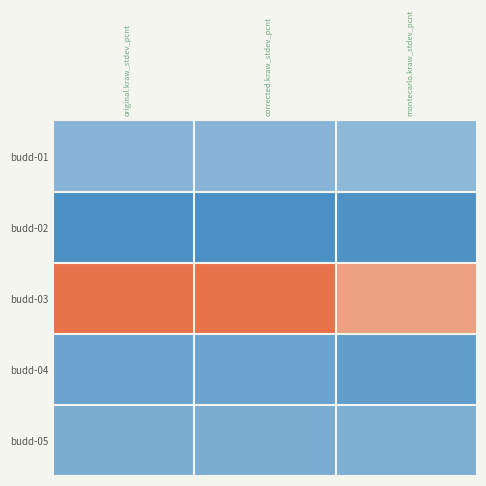

Which category has the lowest value in the budd-05 series?

original.kraw_stdev_pcnt